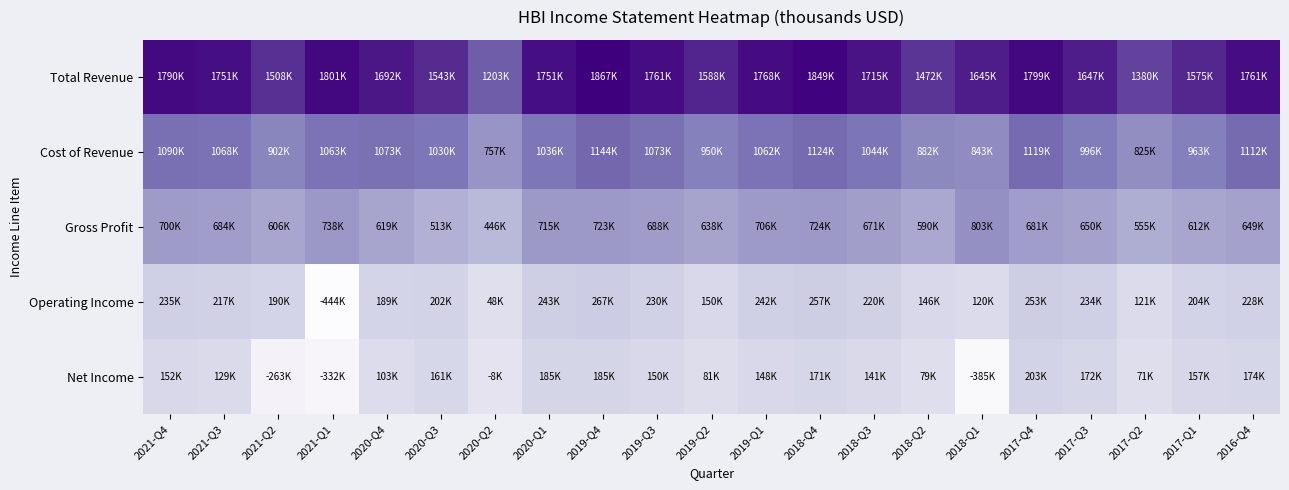

At how many categories does at least one series exceed 1666806?

12